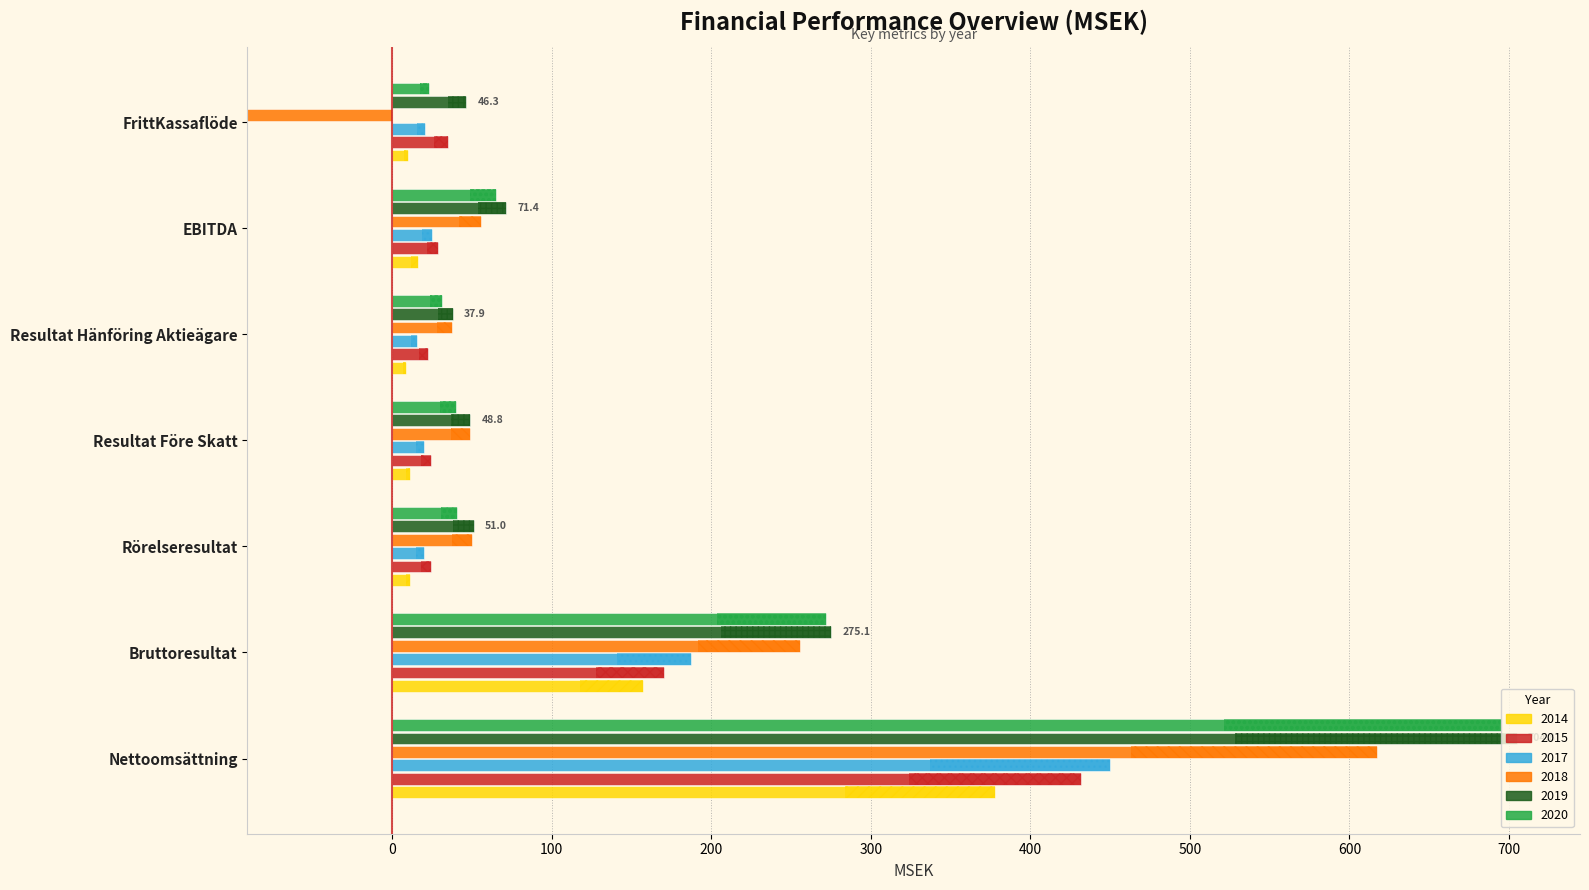

Between Resultat Före Skatt and Resultat Hänföring Aktieägare, which series saw the biggest shift?

2018